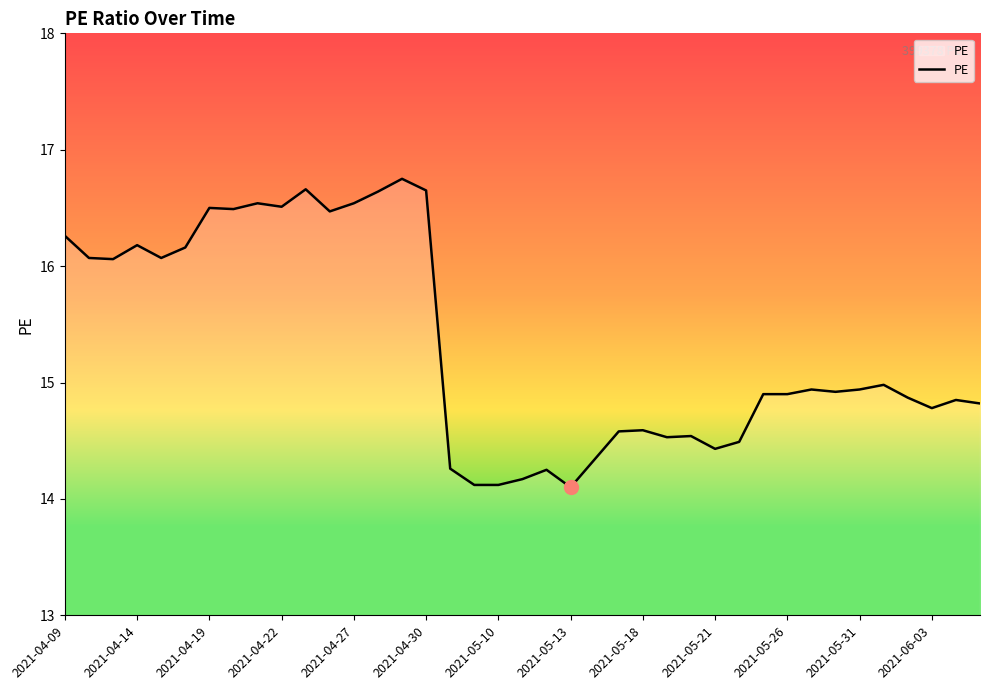

What is the smallest value displayed?

14.1